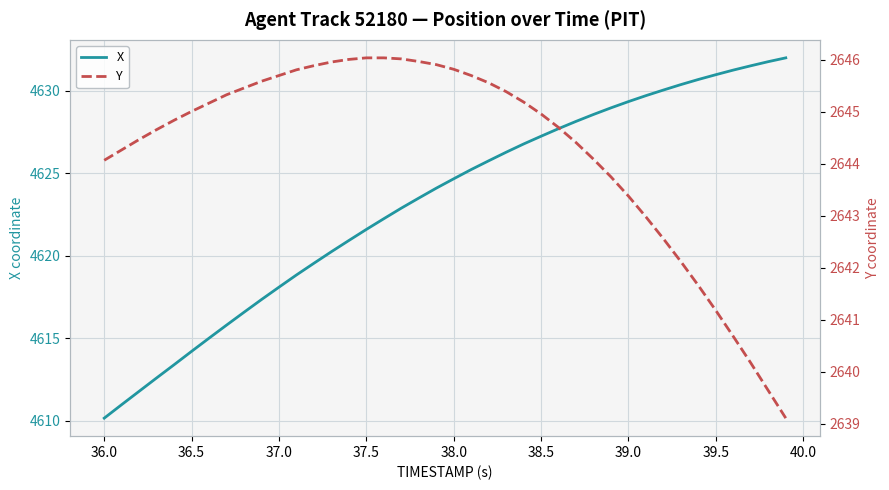

Which series has the largest total across all categories?

X